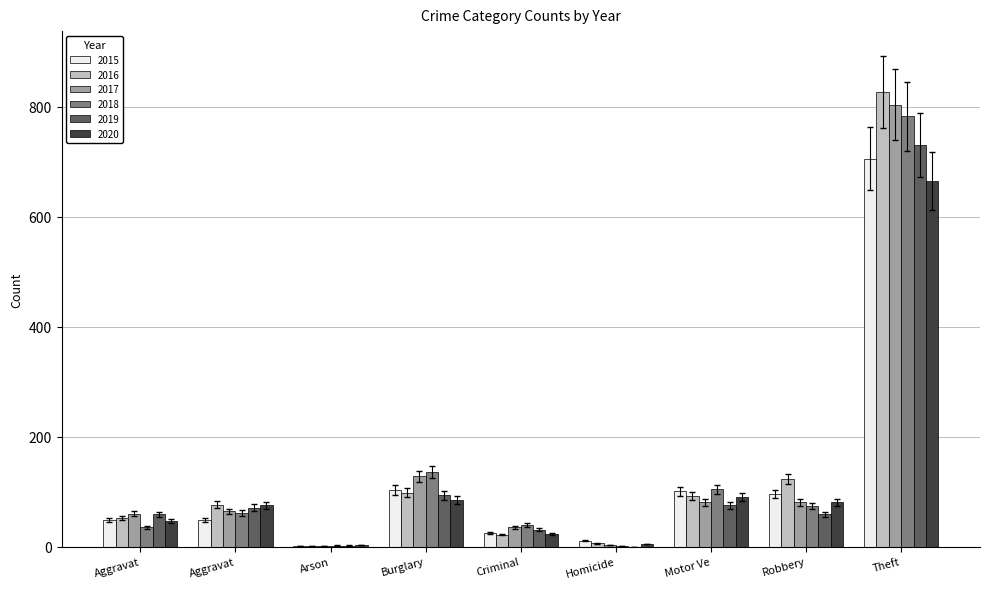

At which category is the sum across all series the highest?

Theft